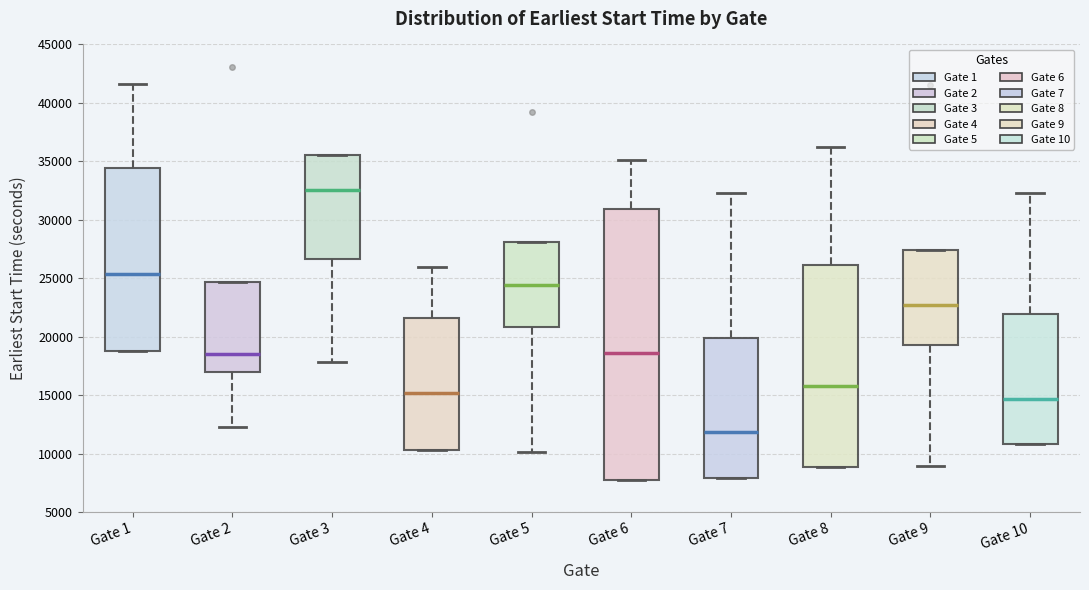

Reading left to right, read every box against the y-axis: the position of its median line, the range the box covers, and the ends of its whiskers. The values are not printed on the chart, so give them approximately, as read against the axis.

Gate 1: median 25500, box 19000 to 34500, whiskers 19000 to 41500
Gate 2: median 18500, box 17000 to 24500, whiskers 12500 to 24500
Gate 3: median 32500, box 26500 to 35500, whiskers 18000 to 35500
Gate 4: median 15000, box 10500 to 21500, whiskers 10500 to 26000
Gate 5: median 24500, box 21000 to 28000, whiskers 10000 to 28000
Gate 6: median 18500, box 8000 to 31000, whiskers 8000 to 35000
Gate 7: median 12000, box 8000 to 20000, whiskers 8000 to 32500
Gate 8: median 16000, box 9000 to 26000, whiskers 9000 to 36500
Gate 9: median 22500, box 19500 to 27500, whiskers 9000 to 27500
Gate 10: median 14500, box 11000 to 22000, whiskers 11000 to 32500